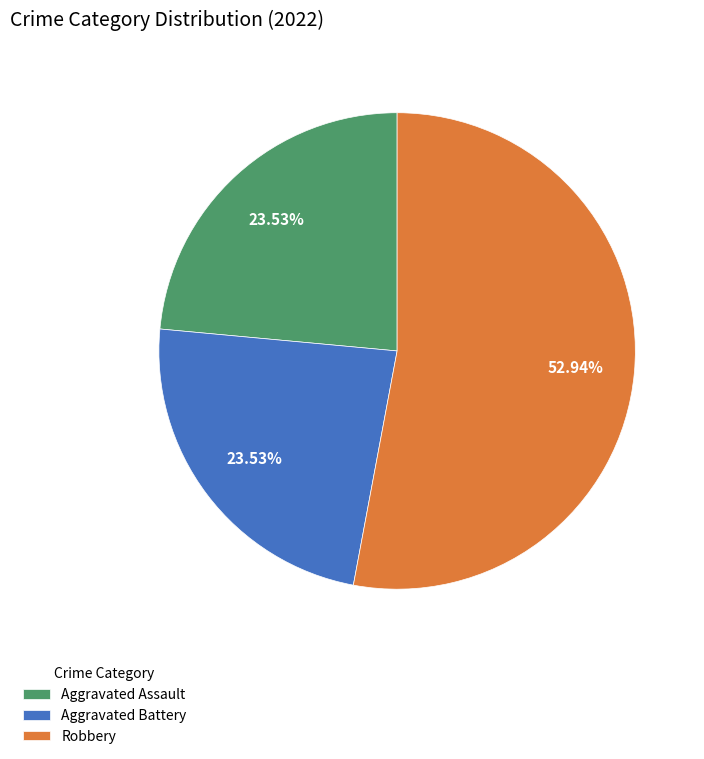

Is Aggravated Battery the majority of the pie?

No